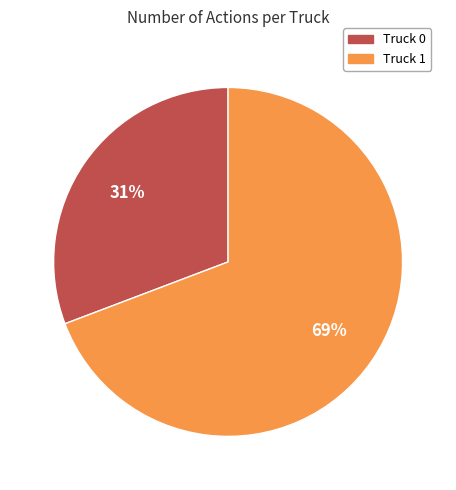

Which has a higher value, Truck 0 or Truck 1?

Truck 1